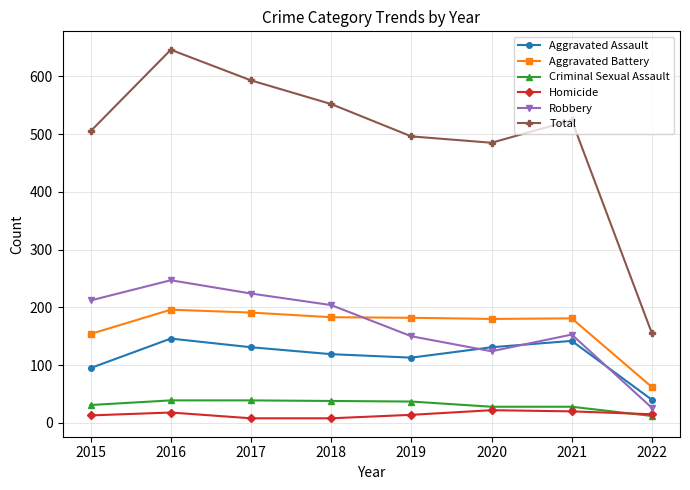

What is the minimum value shown in the chart?

8